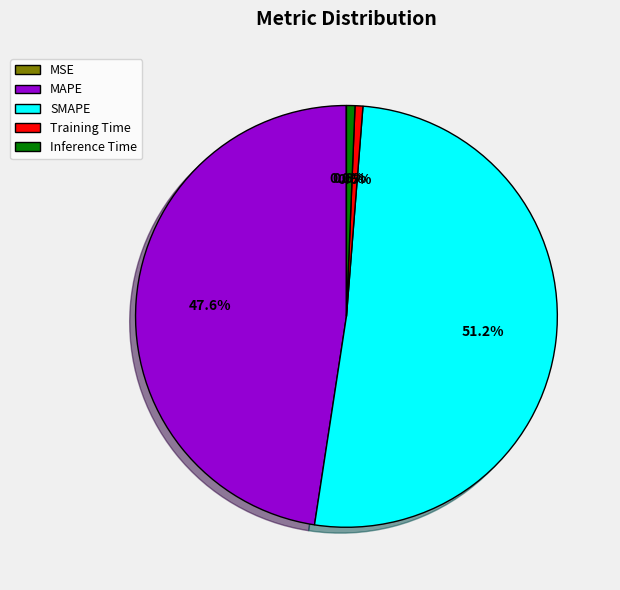

To the nearest percent, what is the difference between the MAPE and SMAPE slice percentages?

4%